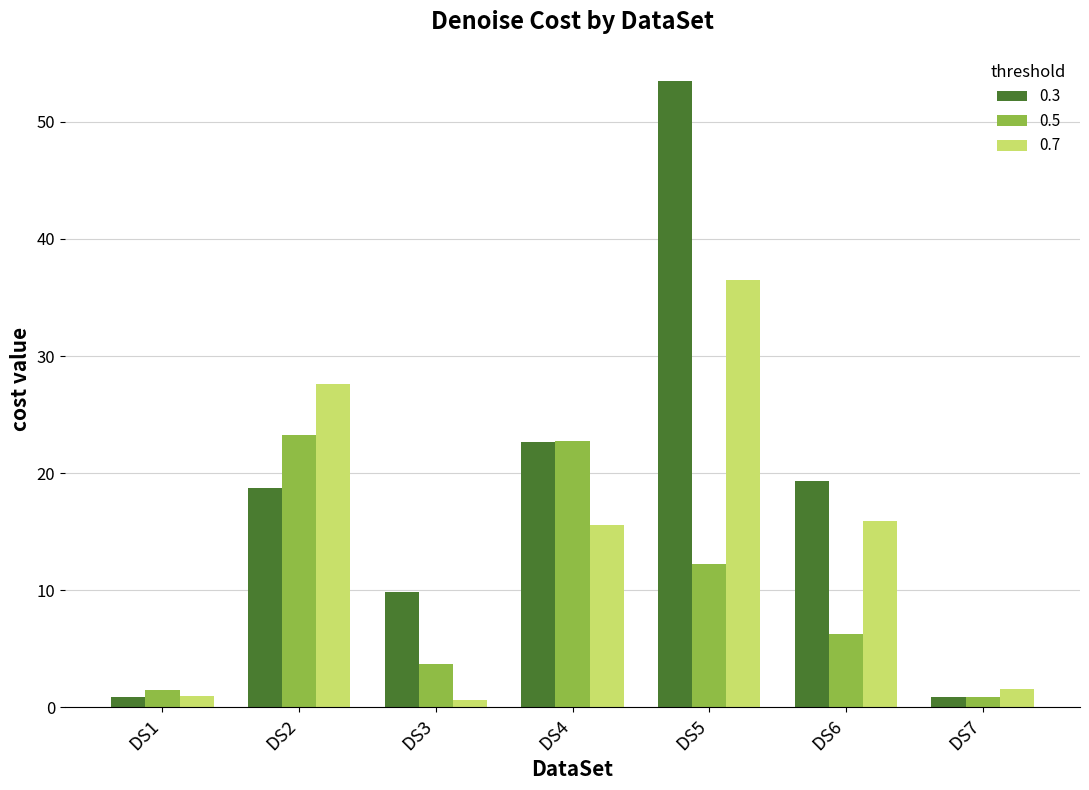

What is the difference between the 0.5 values at DS1 and DS6?

4.8